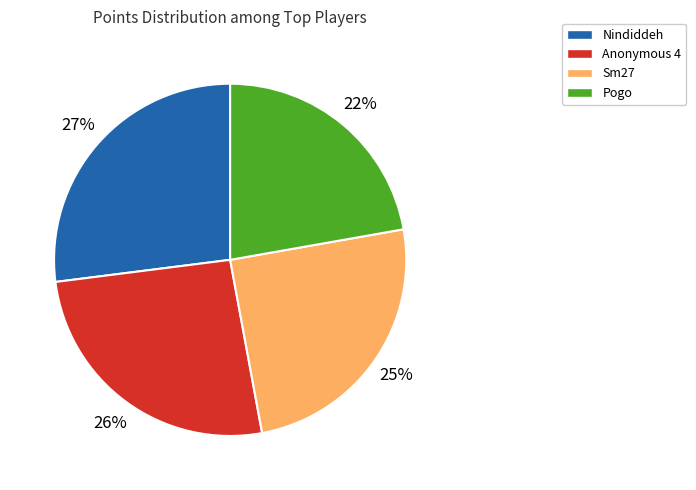

Which category has the biggest portion of the pie?

Nindiddeh